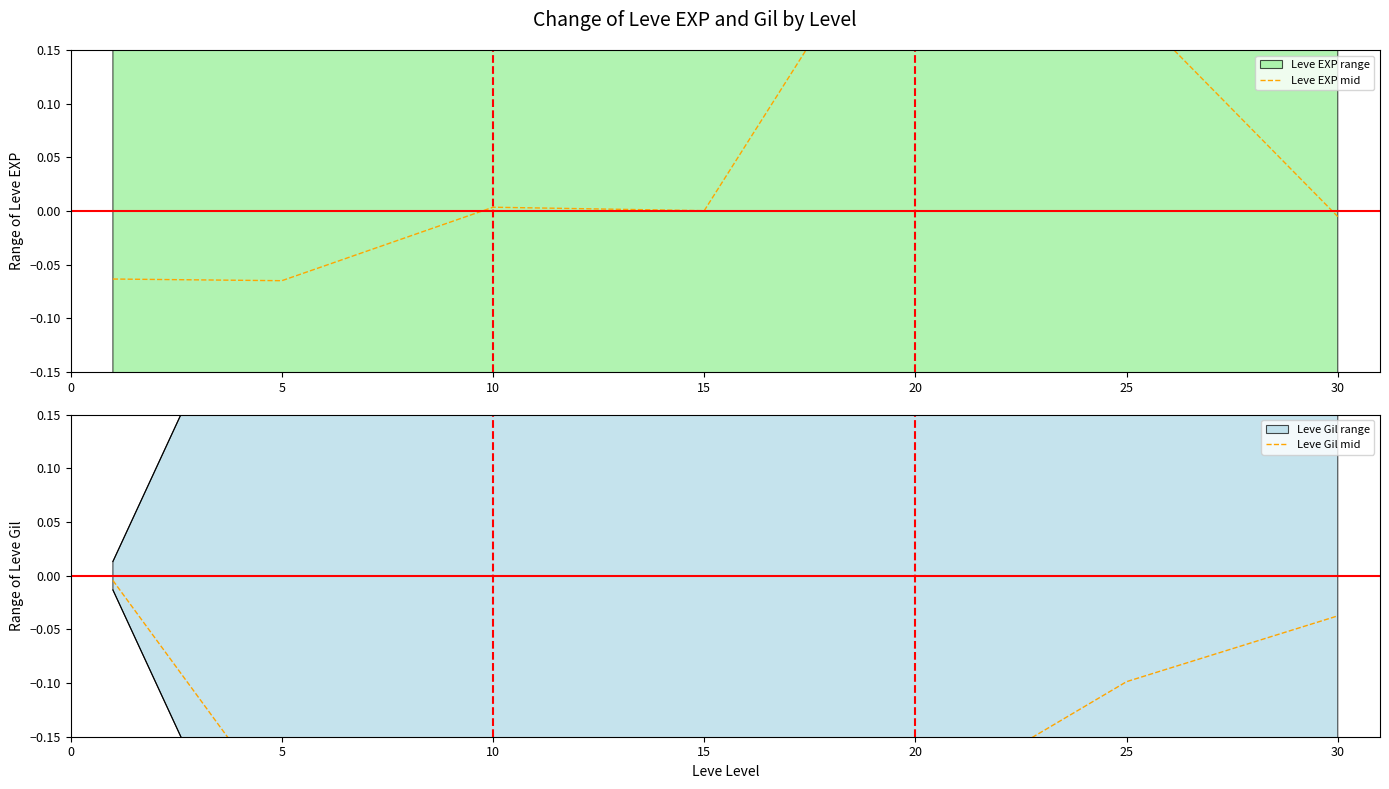

At how many categories does at least one series exceed 0?

4